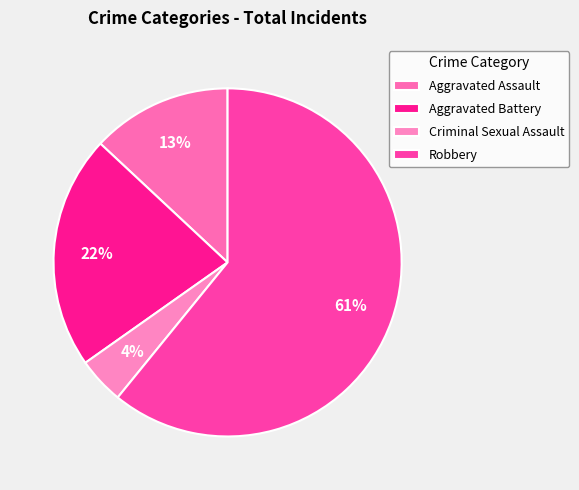

Which has a higher value, Criminal Sexual Assault or Aggravated Assault?

Aggravated Assault